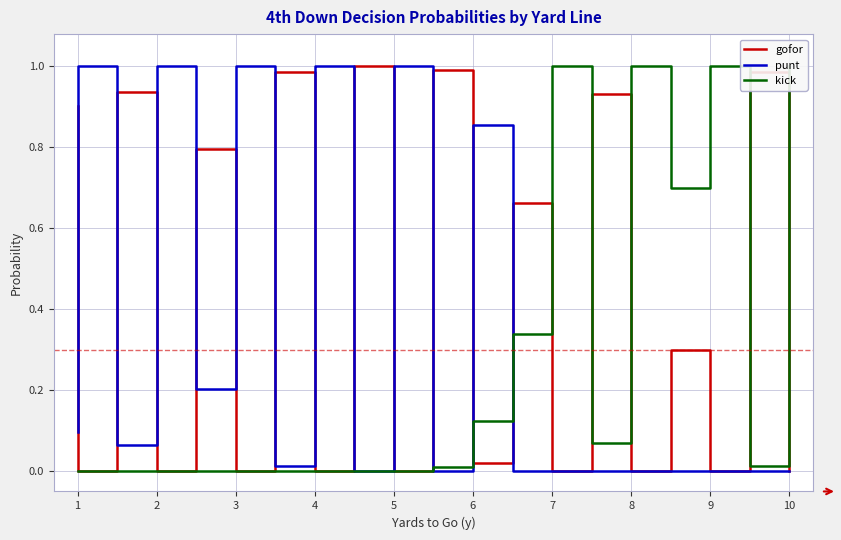

What is the difference between the highest and lowest values at 8?

0.9